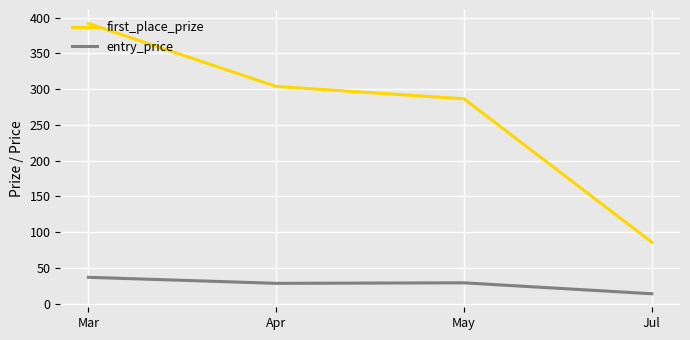

What is the sum of the entry_price values at May and Jul?

43.3